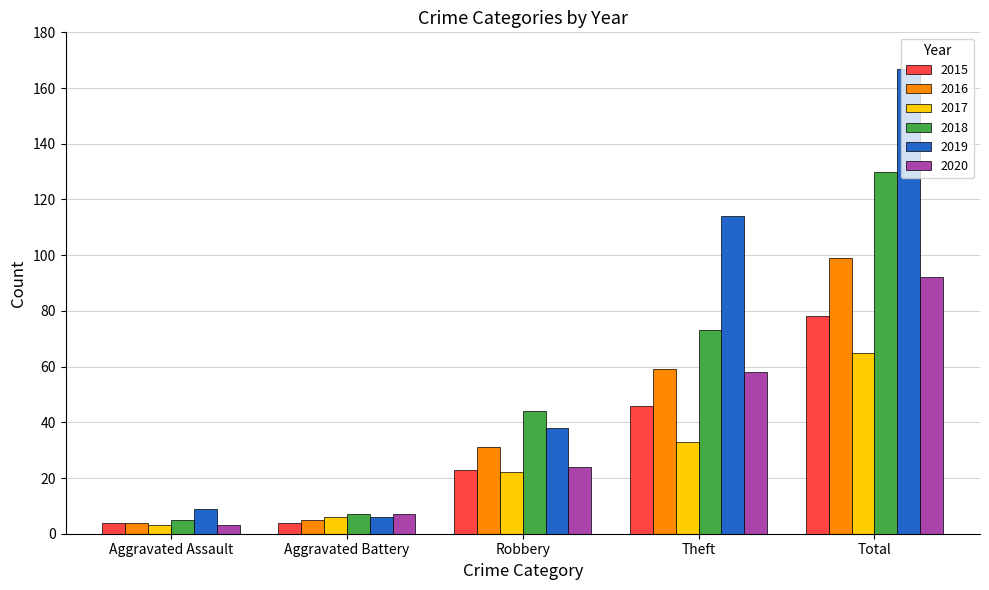

Is the value of 2015 at Total greater than the value of 2016 at Robbery?

Yes